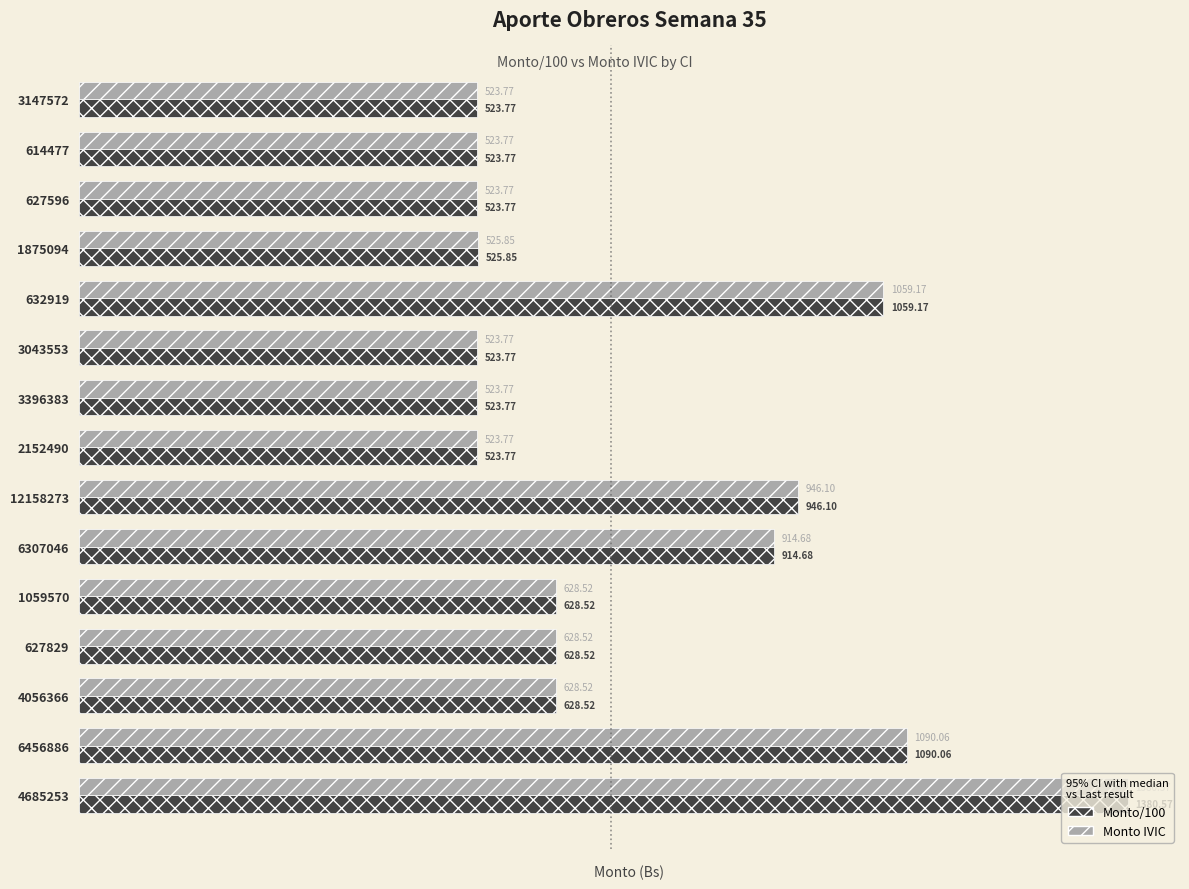

What is the average value of the Monto/100 series?

729.6